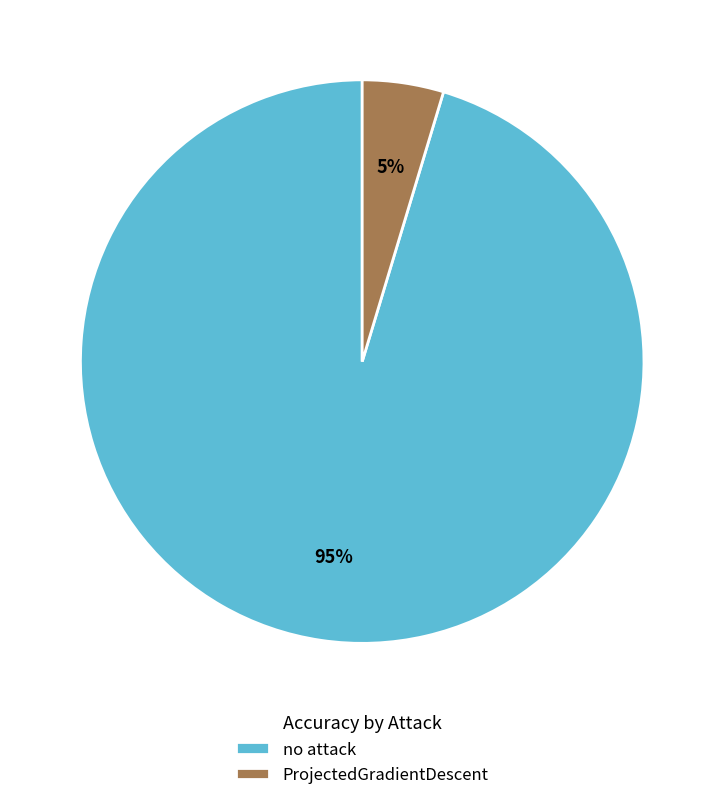

To the nearest percent, what is the average slice percentage?

50%